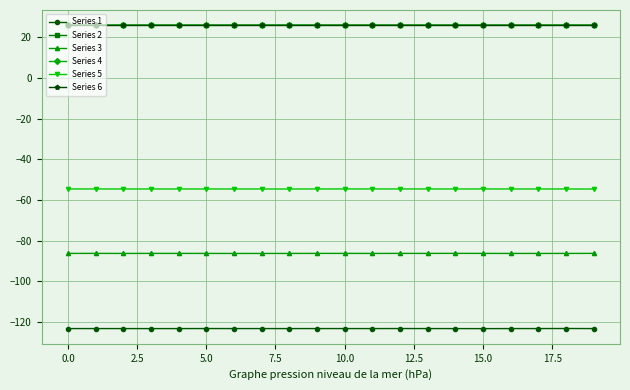

What is the maximum value shown in the chart?

26.0